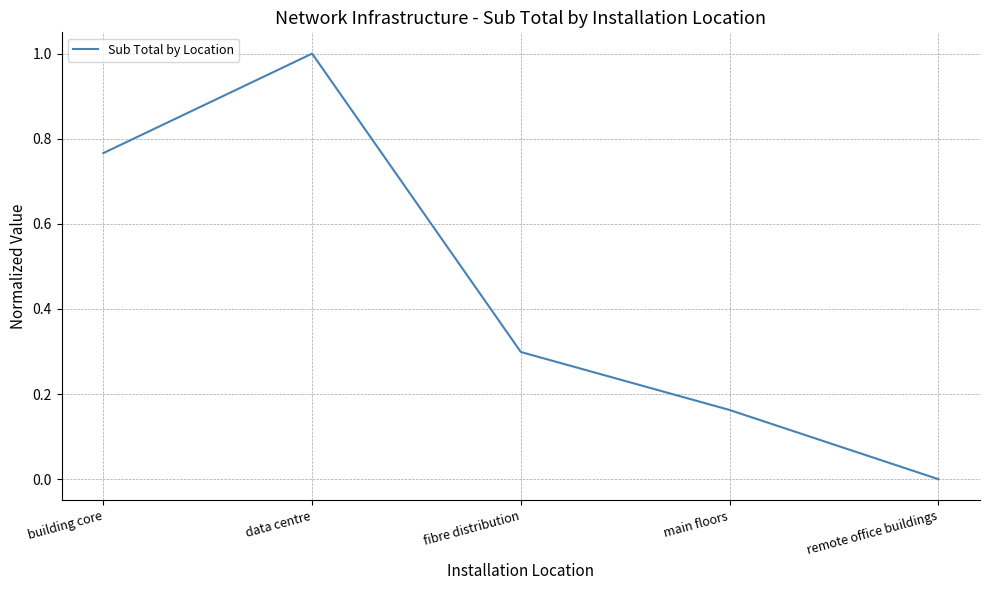

Is it true that the value at remote office buildings is 0.0?

True